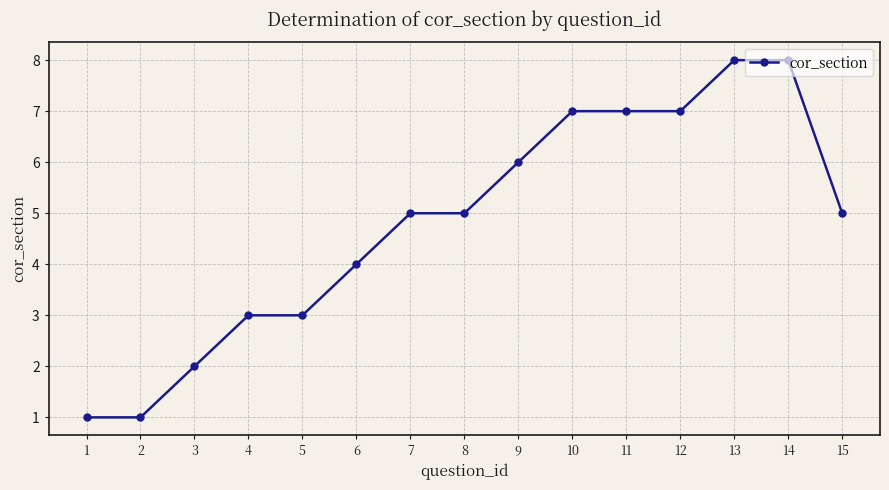

What is the sum of all values?

72